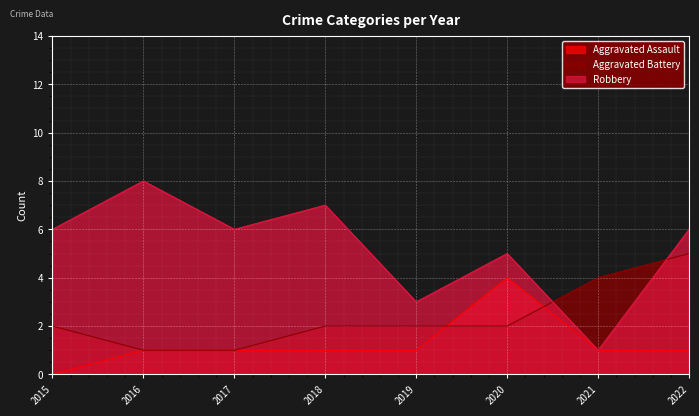

In Robbery, how many points are higher than both neighbors (excluding endpoints)?

3